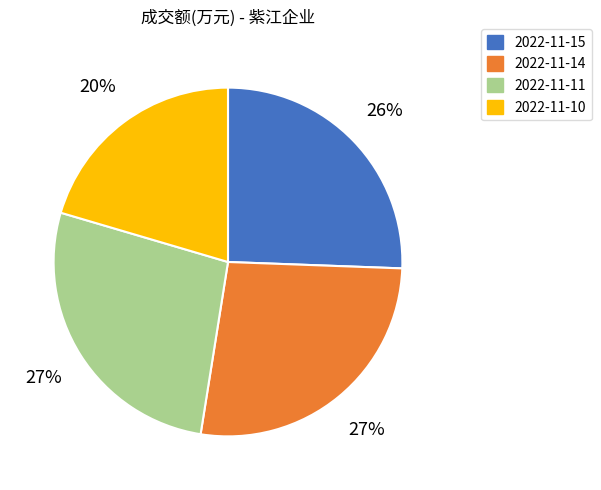

Combined, do 2022-11-10 and 2022-11-11 account for over 50%?

No